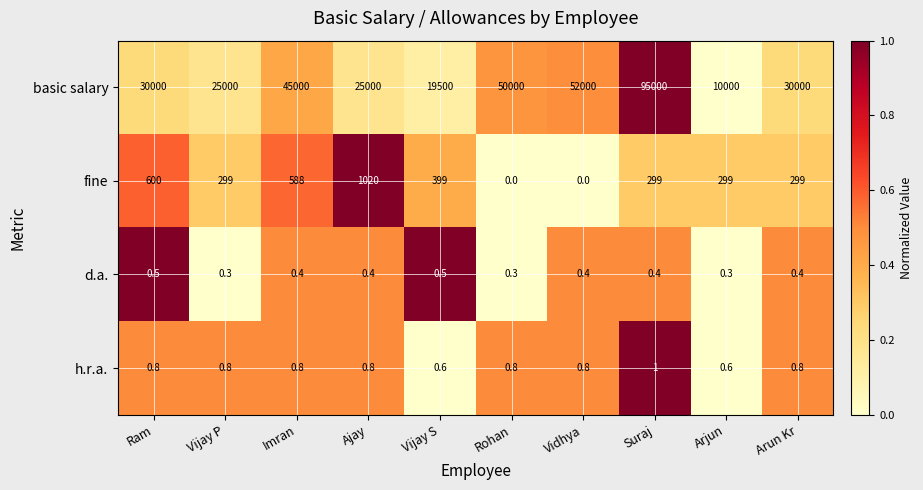

Where is fine nearest to the value 510?

Imran